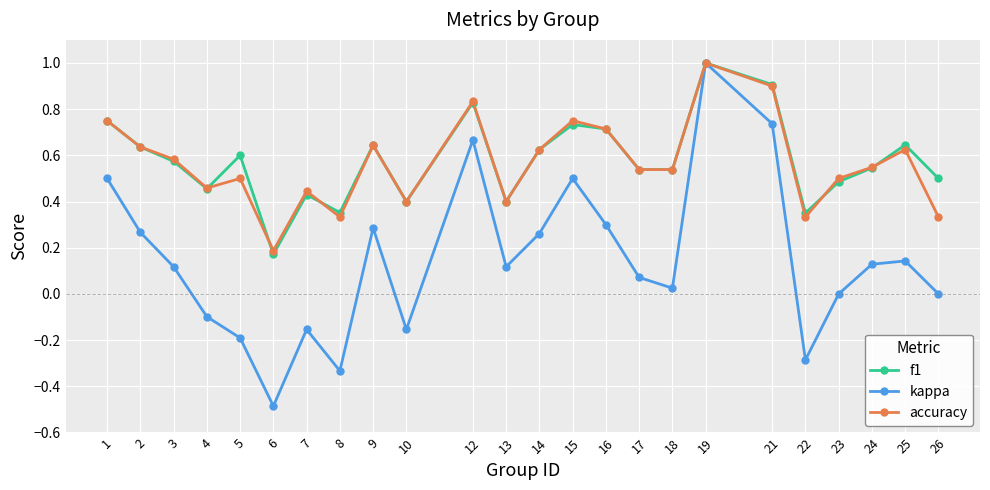

What are all the series names shown in the legend?

f1, kappa, accuracy